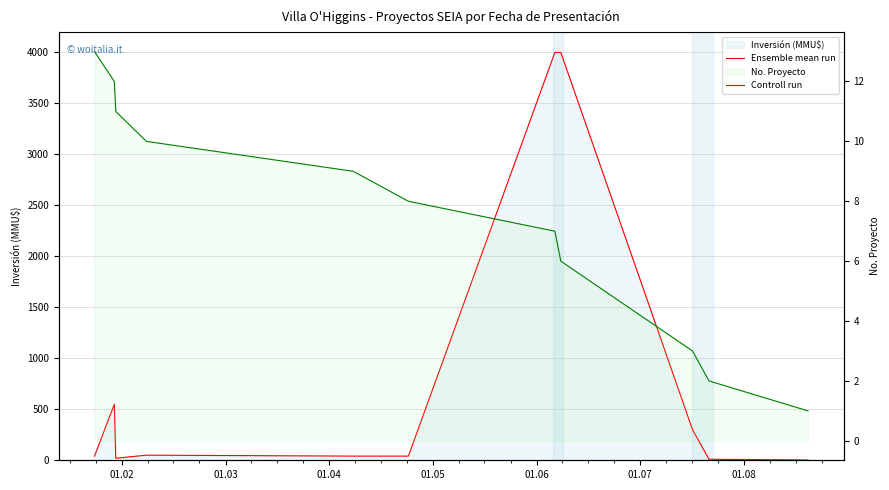

What is the value of the Controll run point at the 11th from the left?

1.0